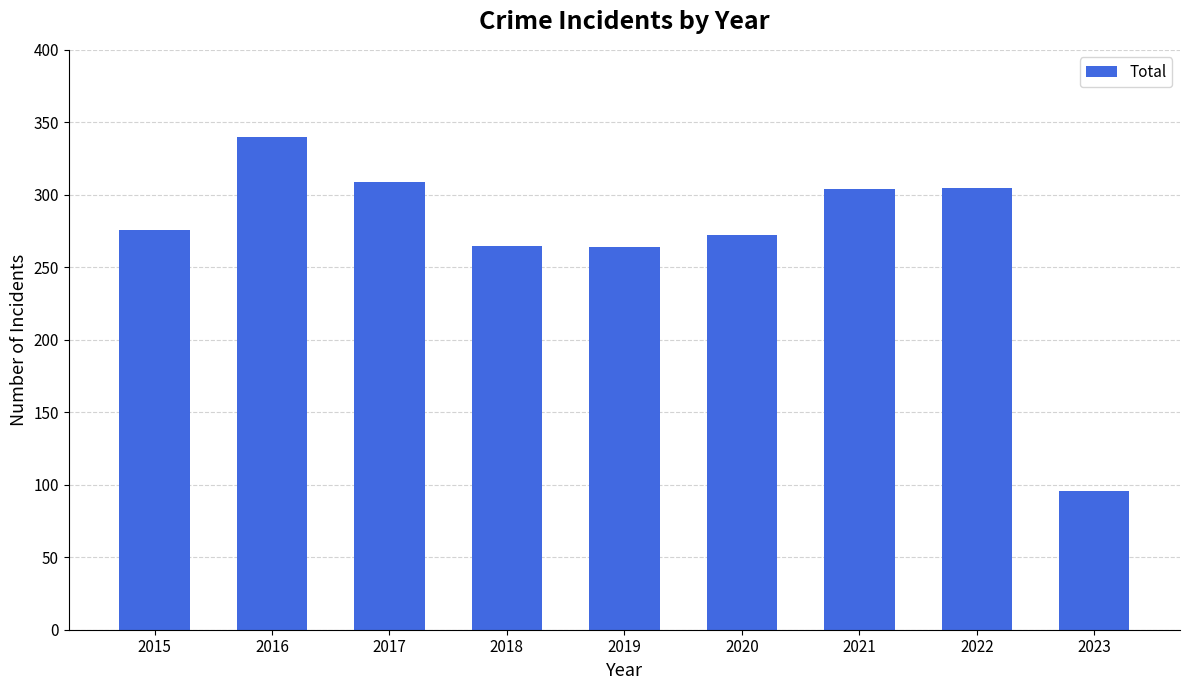

Which label corresponds to the largest value in the chart?

2016